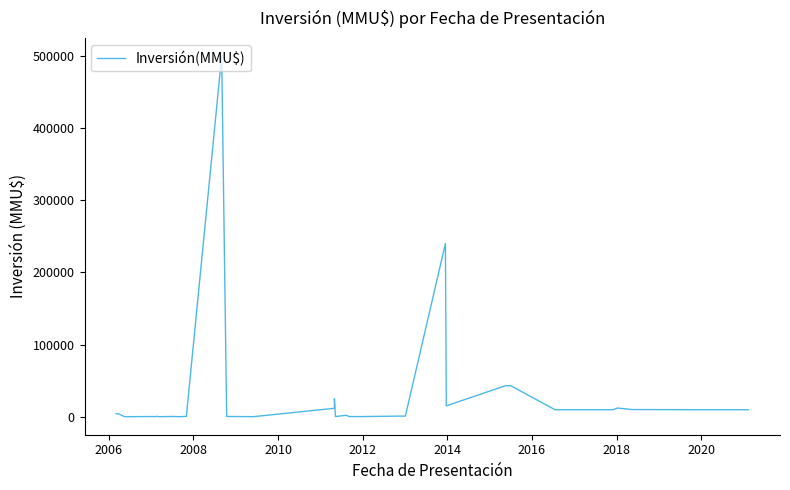

Reading left to right, transcribe all the data shown in this chart.

4000	4000	0	200	200	200	80	500	1	300	10	234	429	500000	300	300	22	11657	24870	200	1978	200	100	200	800	800	750	240000	37000	15000	43000	43000	9650	9650	9650	9650	12000	9903	9650	9650